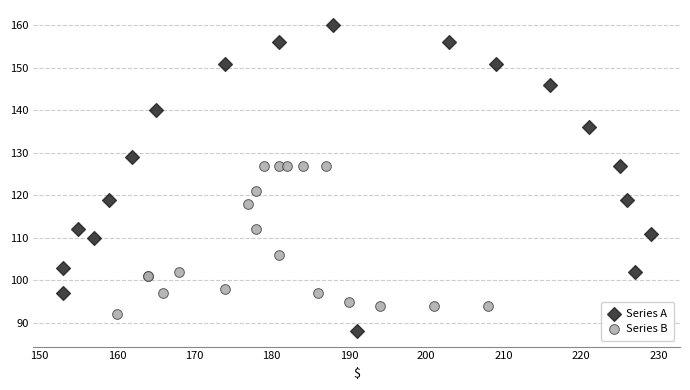

Which series reaches the maximum Y coordinate?

Series A